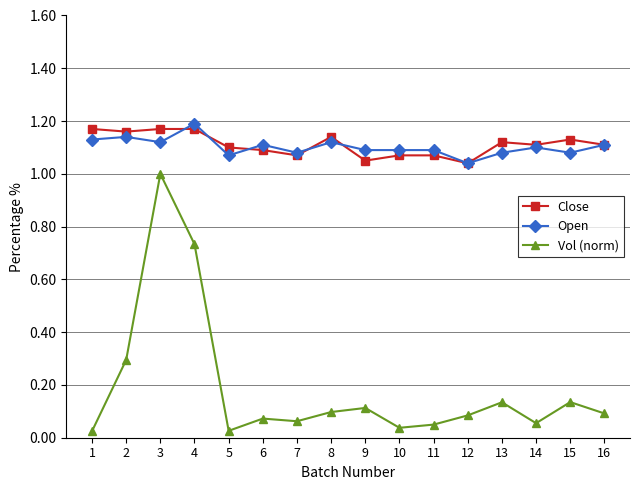

Is this an area chart (filled region under the line)?

No